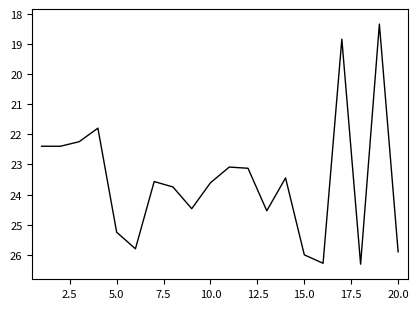

Does the chart have visible grid lines?

No